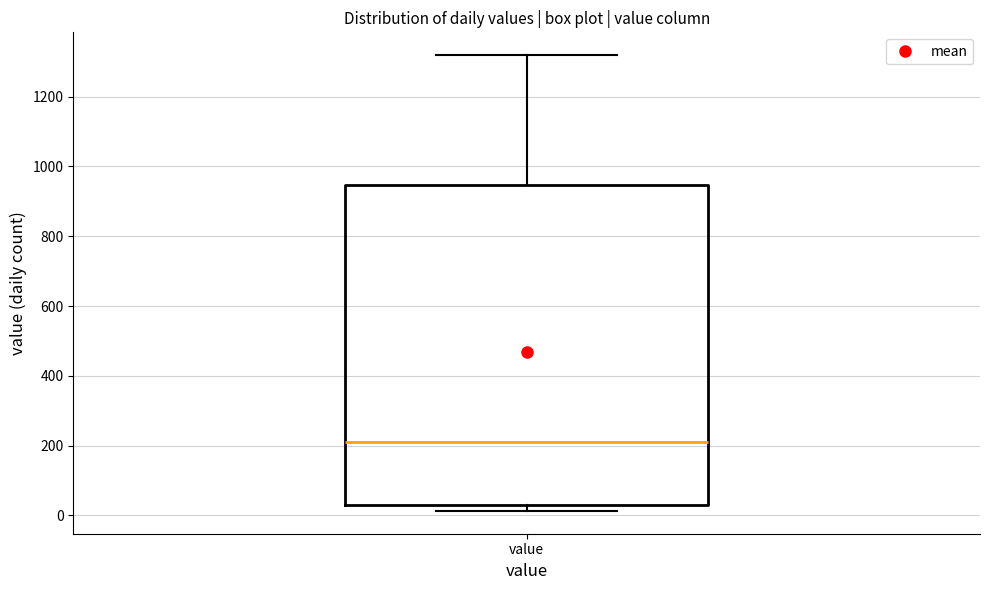

Read this box plot against the y-axis: the position of the median line, the range covered by the box, and the ends of both whiskers. The values are not printed on the chart, so give them approximately, as read against the axis.

median 220, box 40 to 940, whiskers 20 to 1320